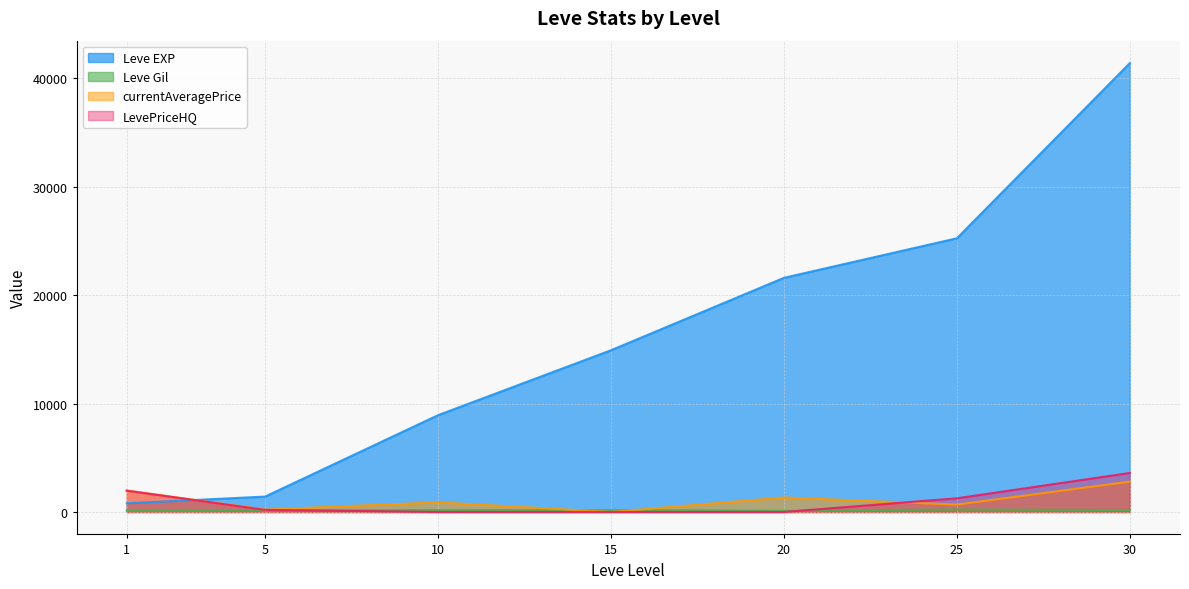

At which label is Leve Gil closest to 165?

10